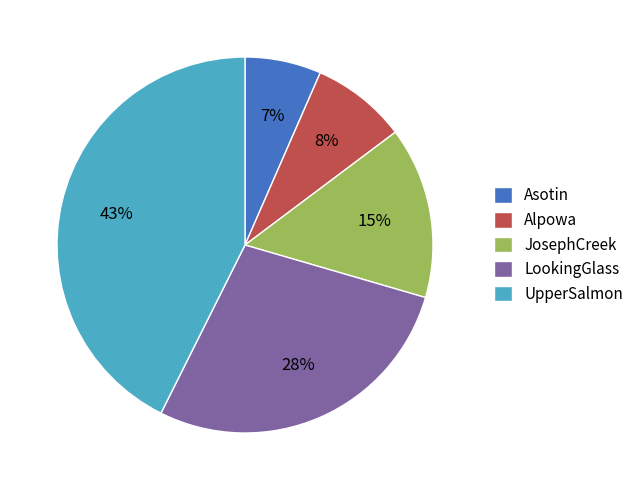

The Alpowa slice represents 8% of the pie. True or false?

True